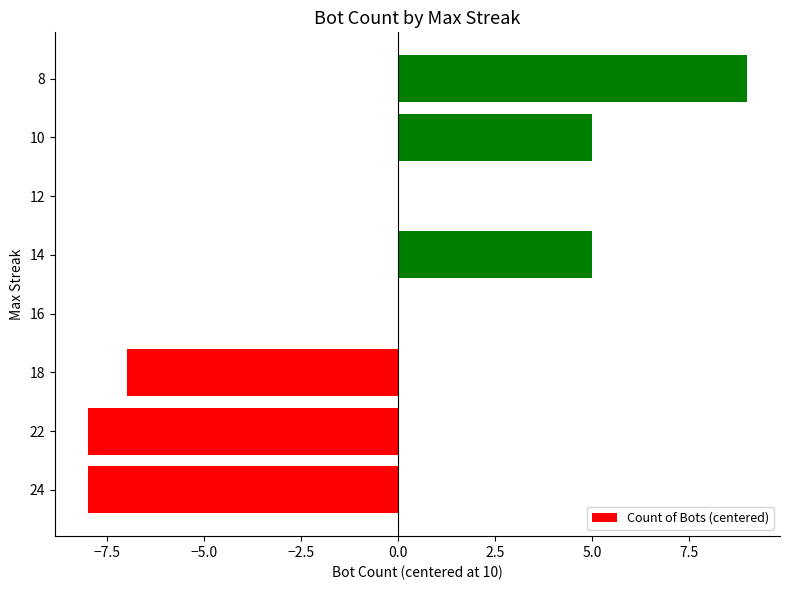

Are the bars horizontal?

Yes